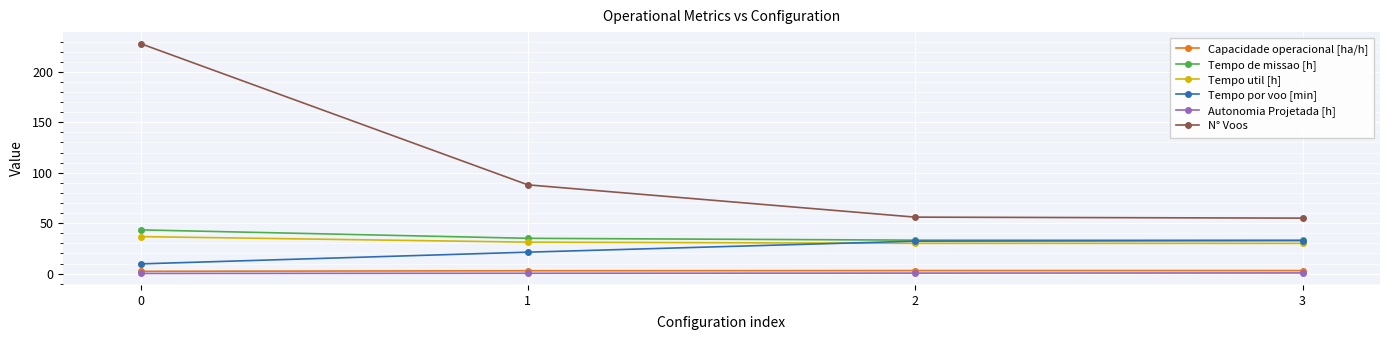

What is the difference between the maximum and minimum values in the Tempo util [h] series?

6.7